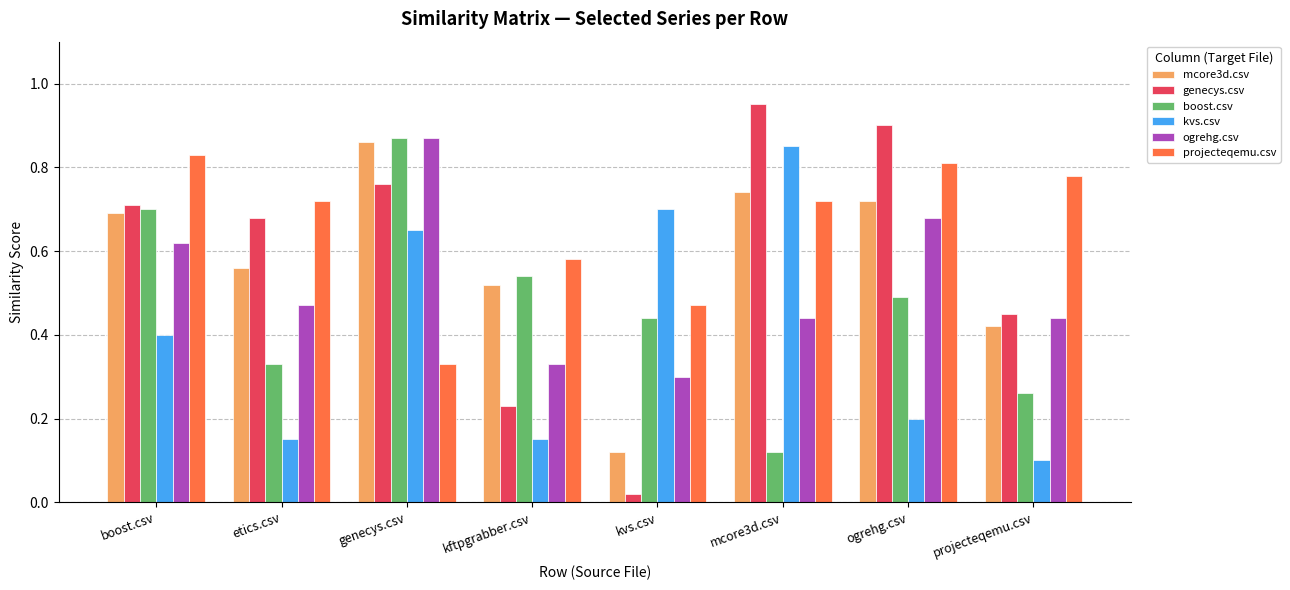

Which category has the lowest value across all series?

kvs.csv